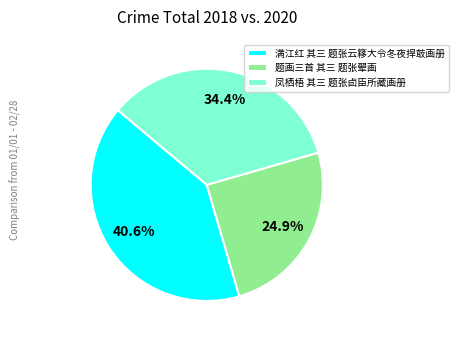

Does any single category account for the majority?

No